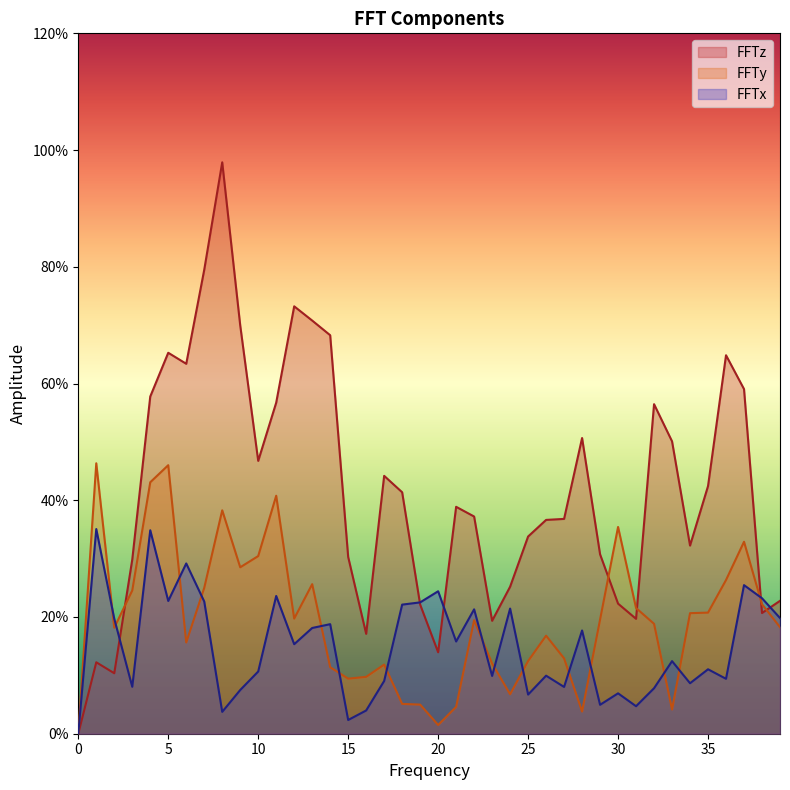

At 15, list the series in order from smallest to largest.

FFTx, FFTy, FFTz